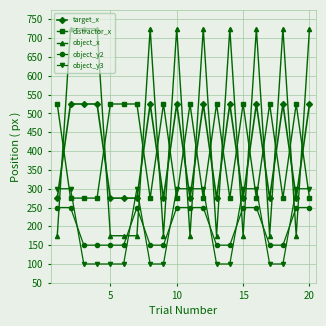

What is the value of the object_y2 point at the 4th from the left?

150